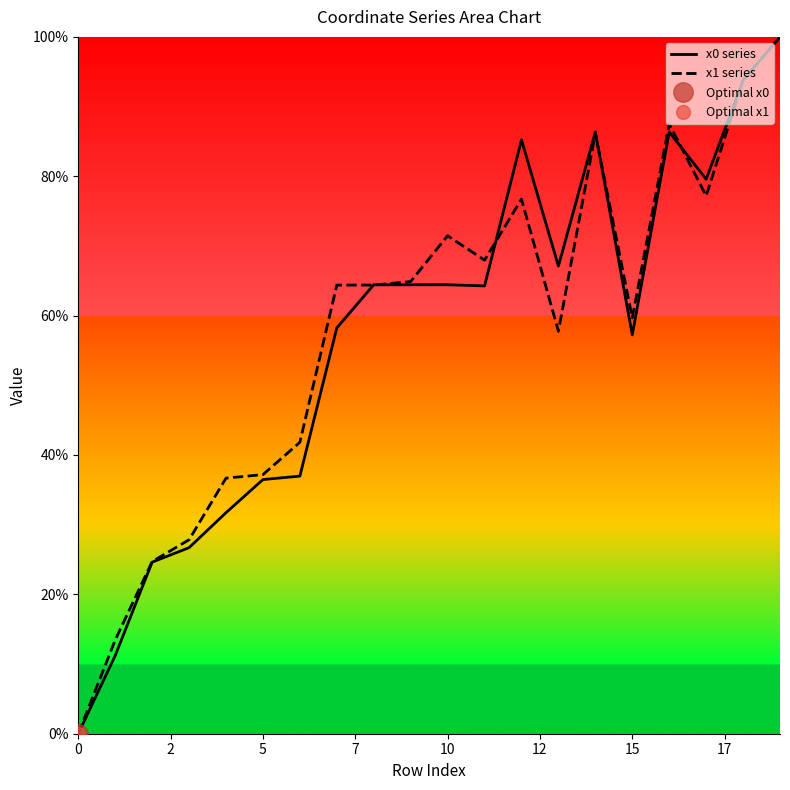

Where is x0 series nearest to the value 50?

15